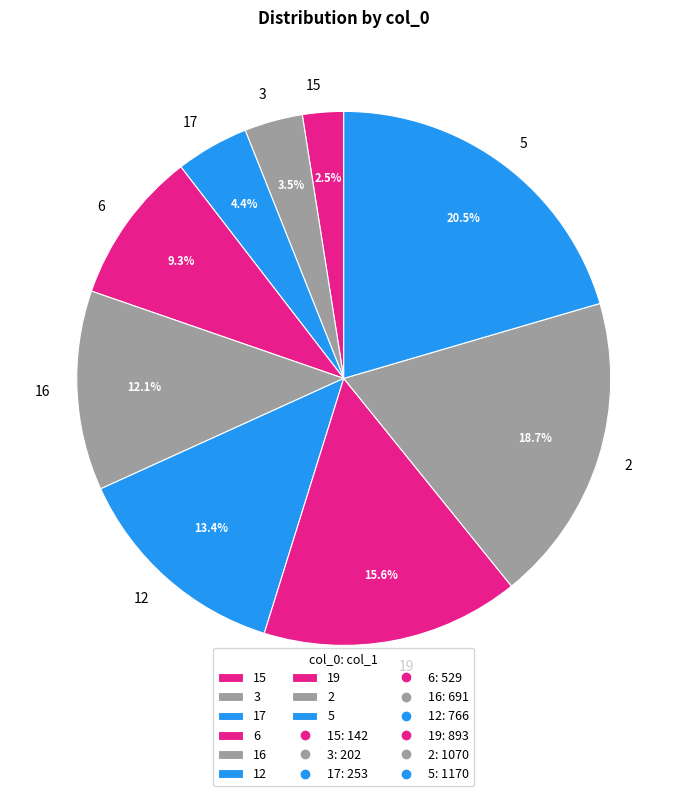

What is the total percentage of 16 and 3?

15.6%